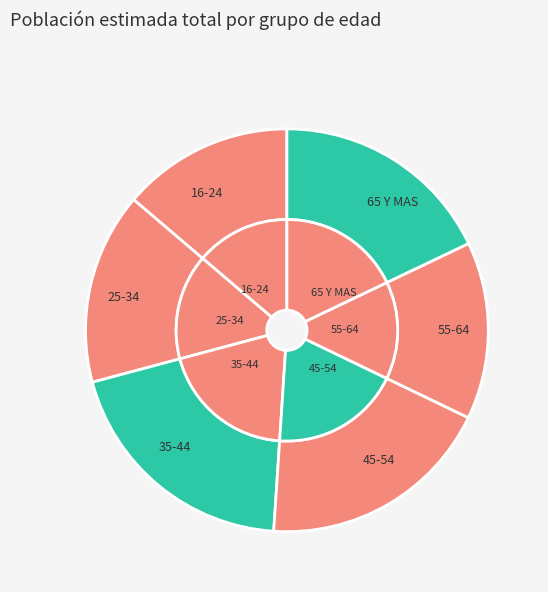

What is the largest slice in the pie chart?

35-44